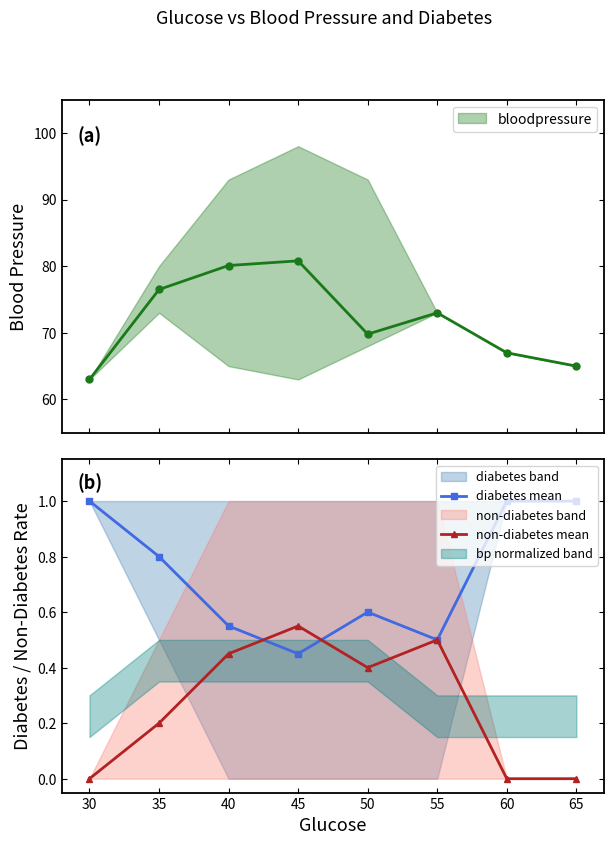

Is this an area chart (filled region under the line)?

No